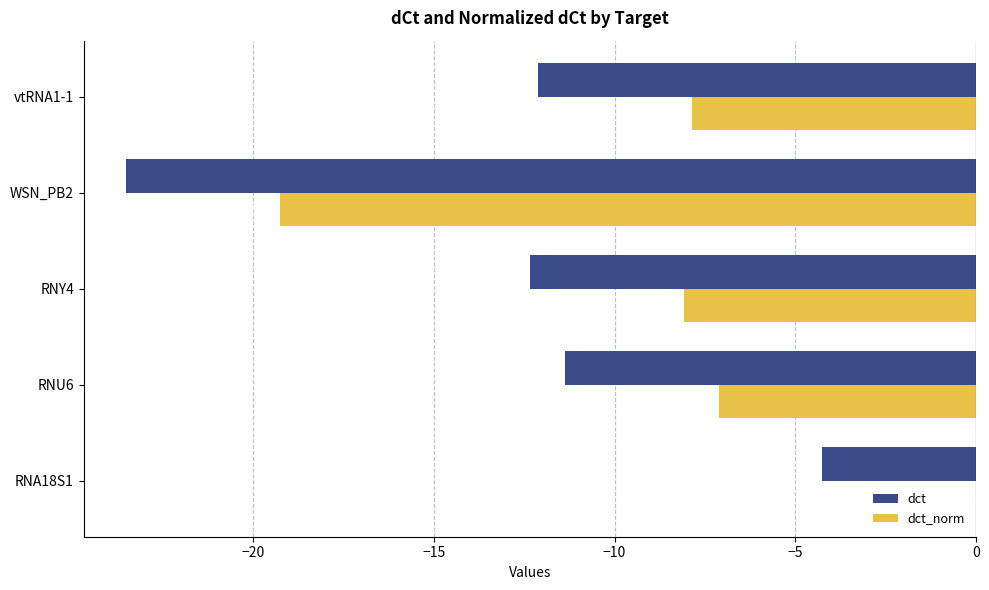

At which label is dct closest to -13?

RNY4